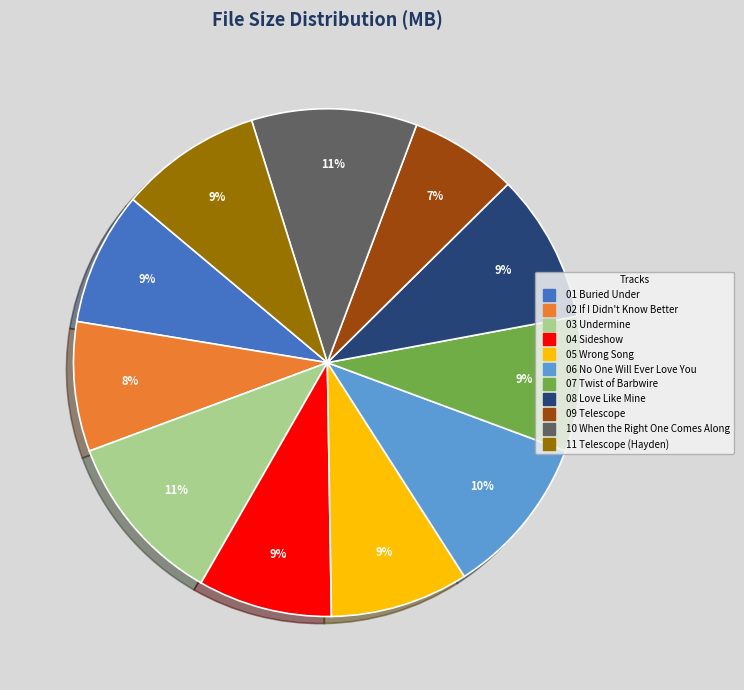

Which has a higher value, 11 Telescope (Hayden) or 03 Undermine?

03 Undermine